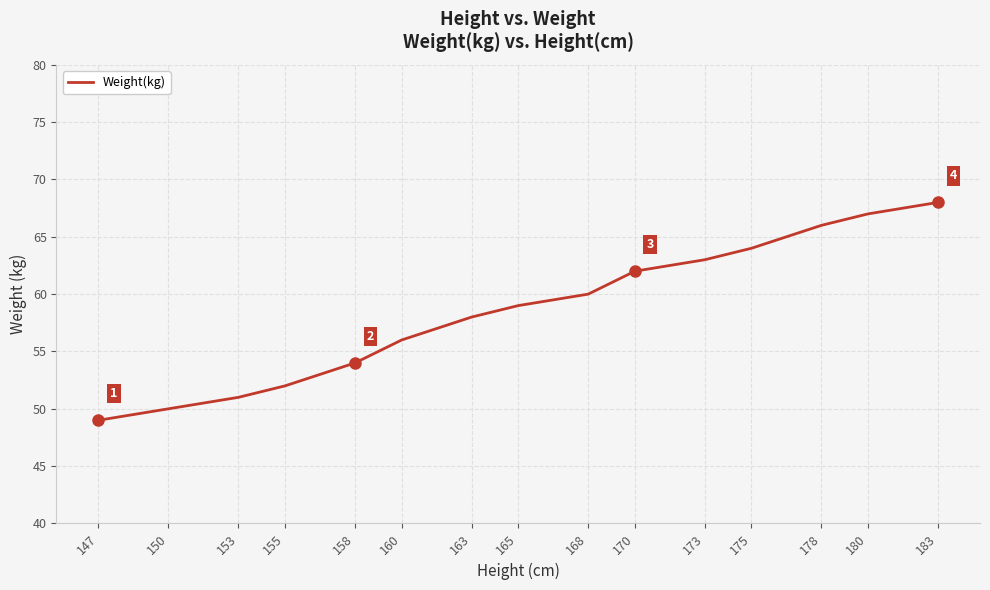

What is the change in value from 155 to 165?

+7